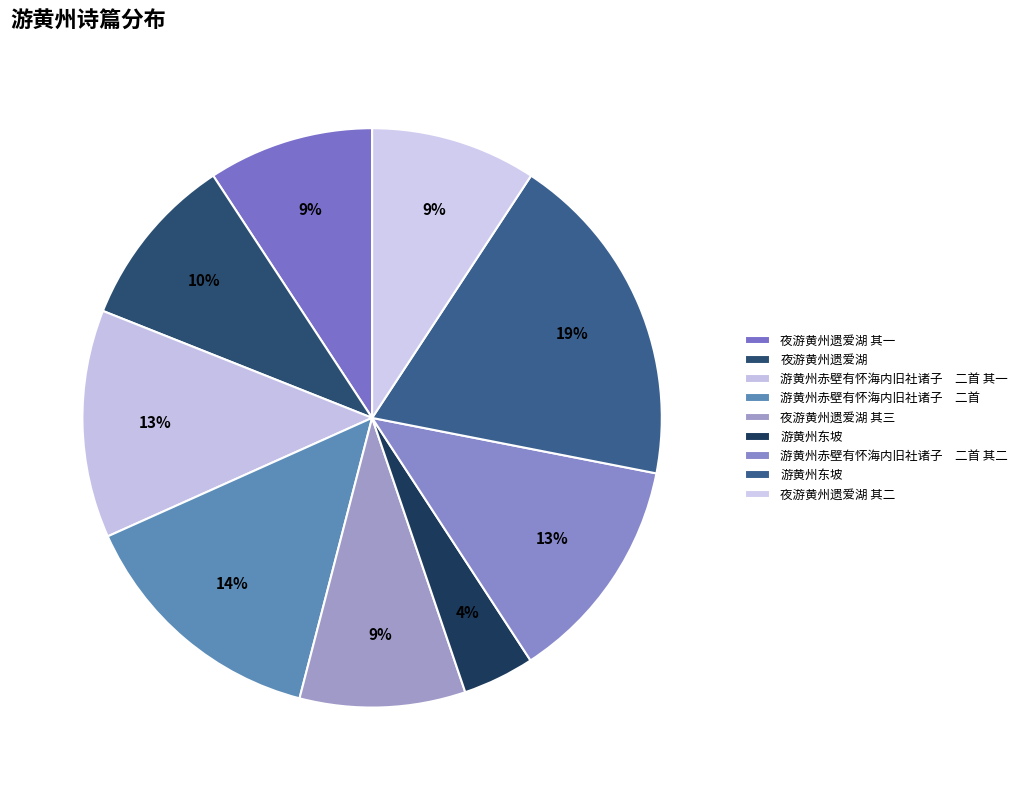

Count the number of slices in the pie.

9